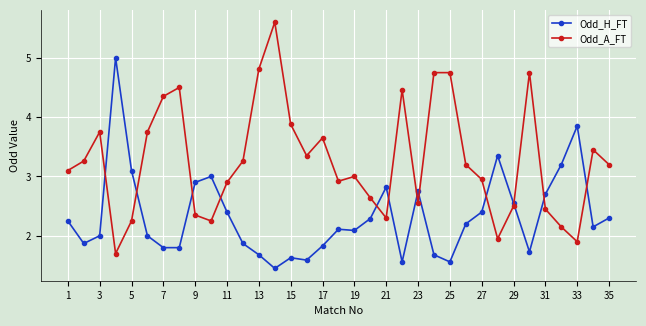

Does the chart have visible grid lines?

Yes